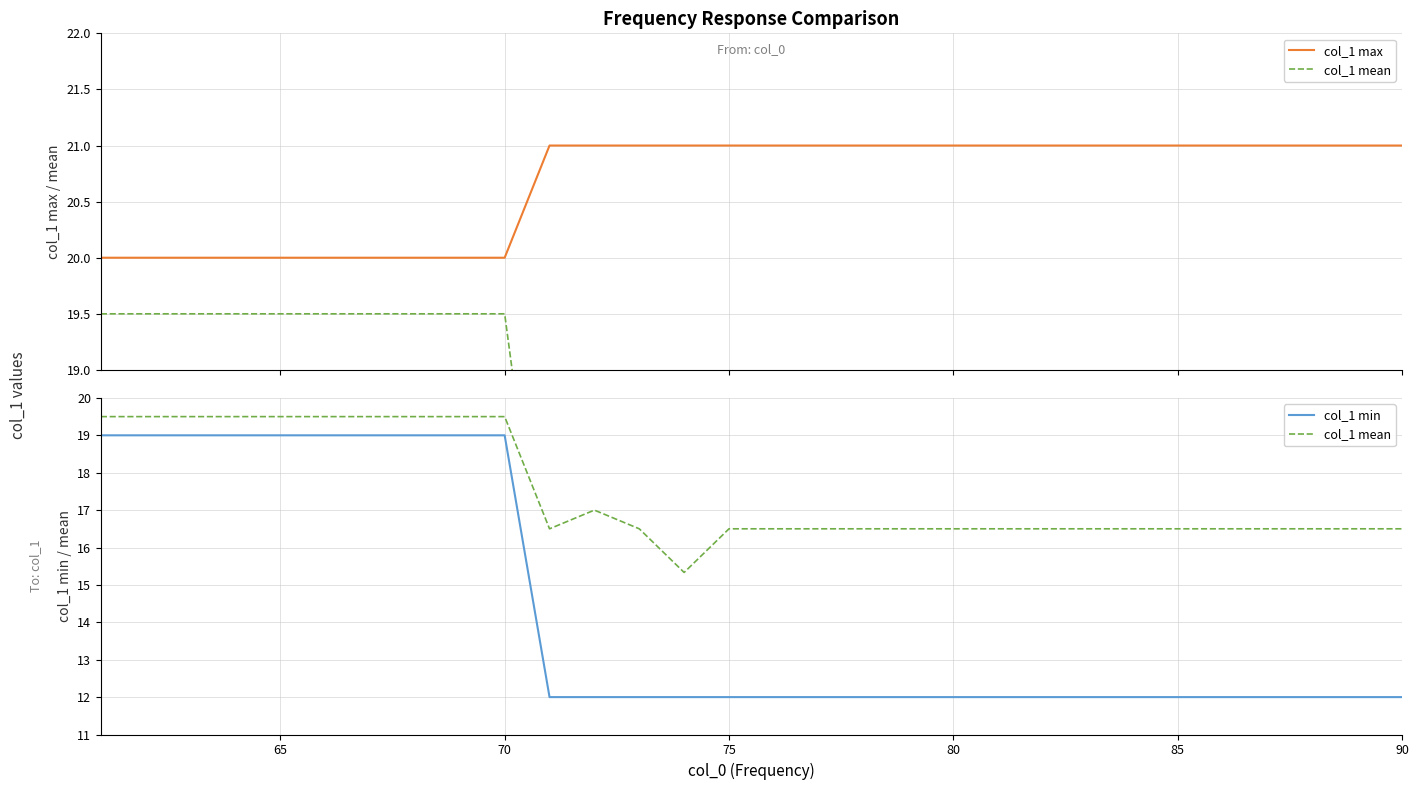

What is the minimum value for col_1 max?

20